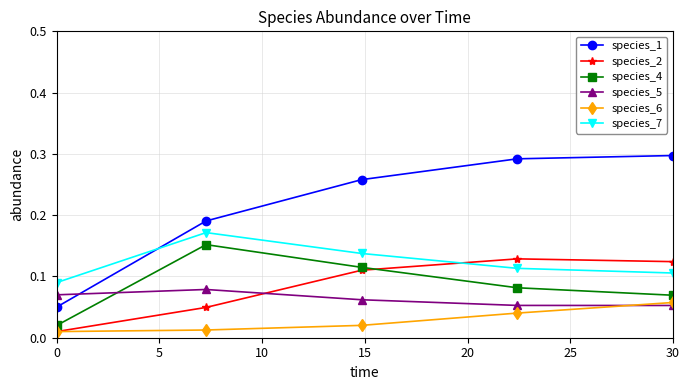

At how many categories does at least one series exceed 0?

5